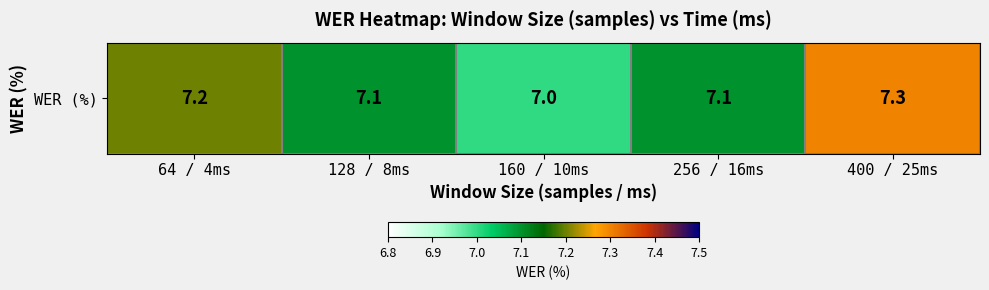

List the labels in order of value, largest first.

400 / 25ms, 64 / 4ms, 128 / 8ms, 256 / 16ms, 160 / 10ms